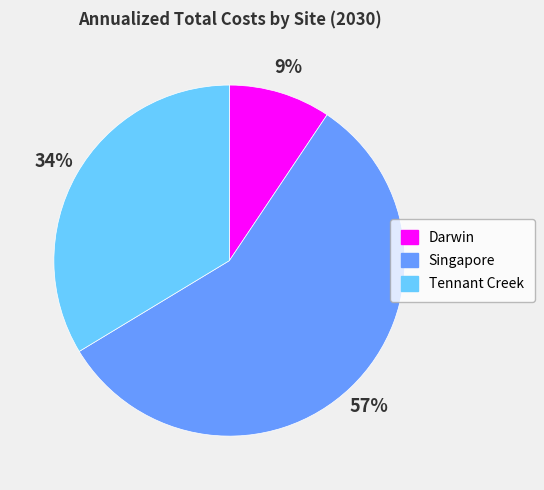

To the nearest percent, what percentage of the pie is Darwin?

9%